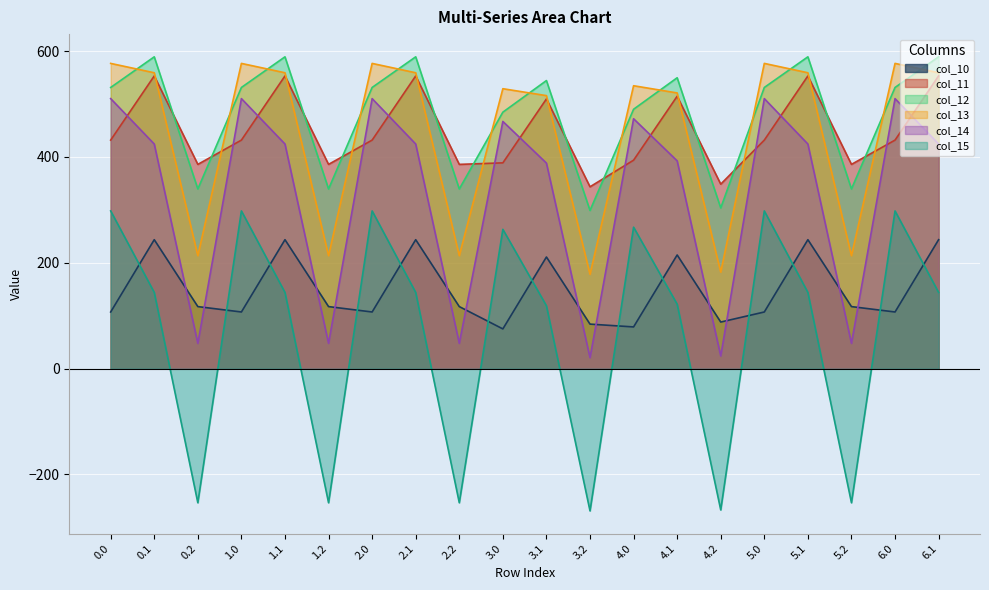

What is the approximate value of col_15 at 1.2?

-253.4